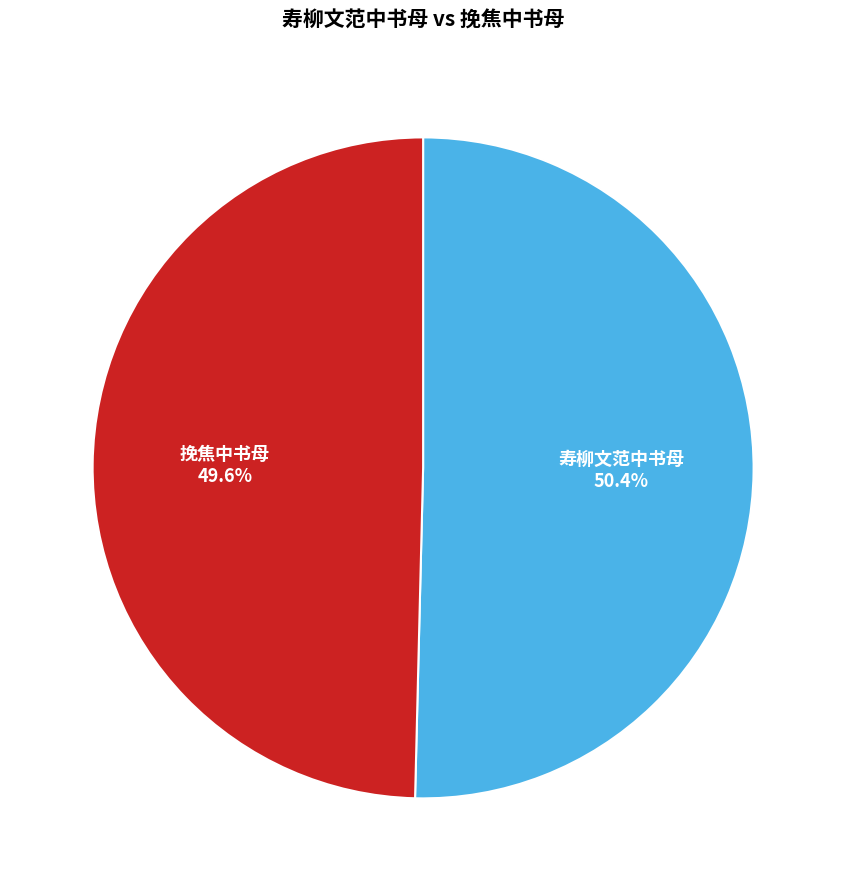

What is the ratio of the value at 挽焦中书母 to the value at 寿柳文范中书母?

1.0